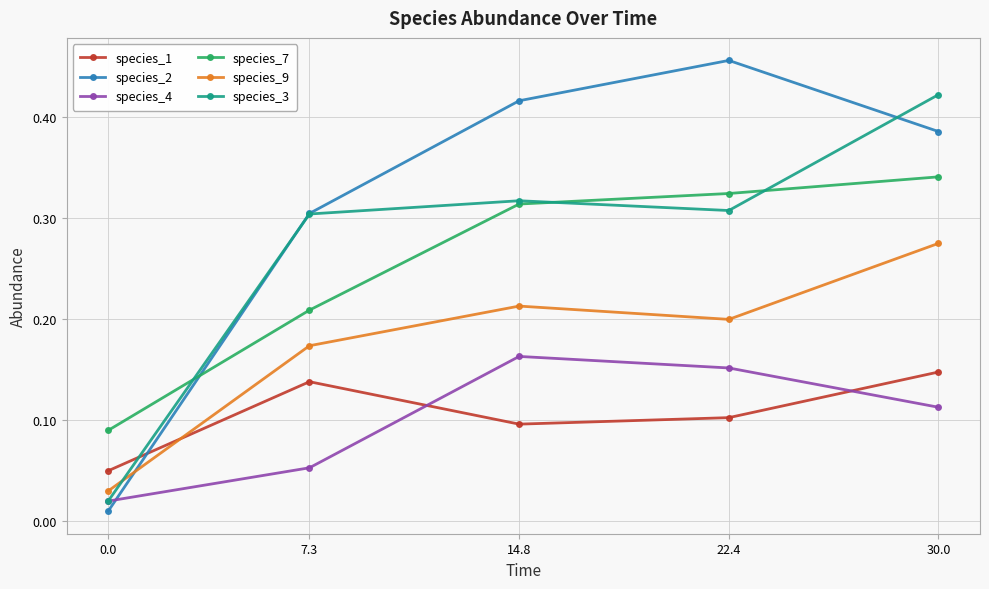

How many data points does each series have?

5